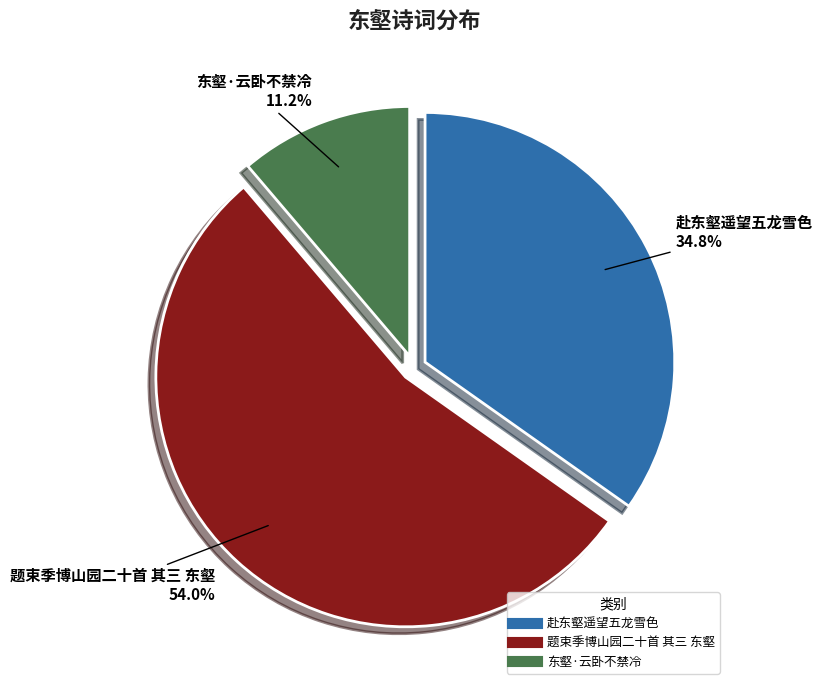

How much of the chart is everything except 赴东壑遥望五龙雪色?

65.2%